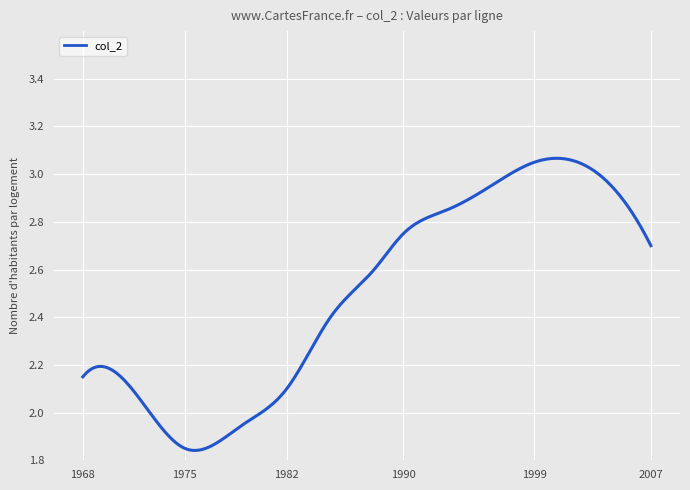

What is the difference between the maximum and minimum values?

1.2